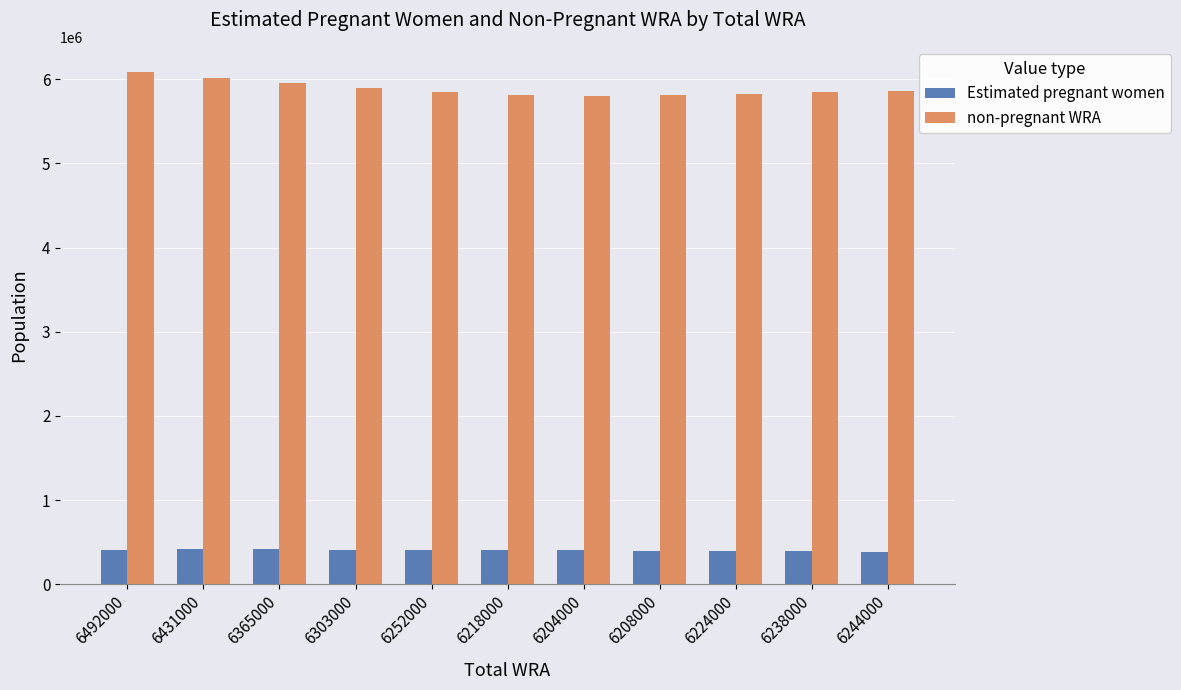

What is the average value of the Estimated pregnant women series?

402867.8